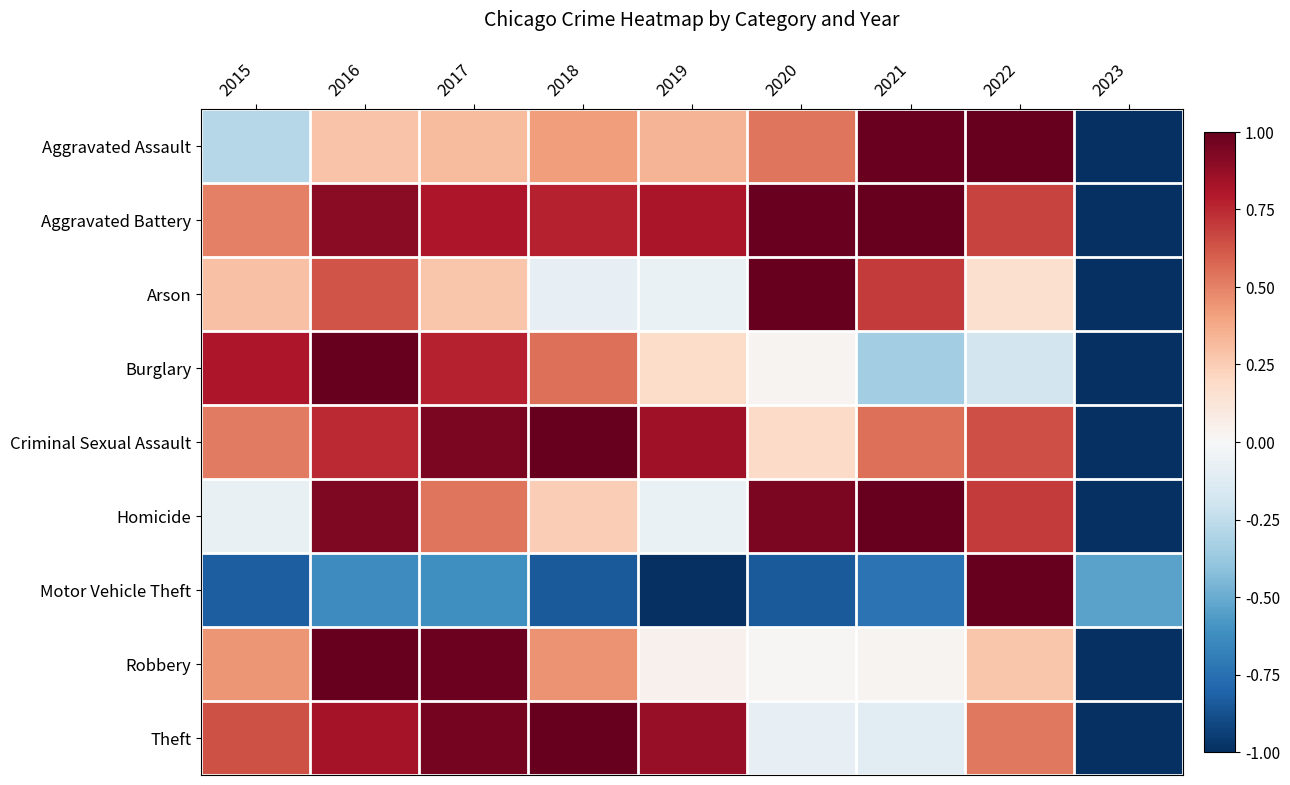

What is the spread (max minus min) of values at 2017?

1.6